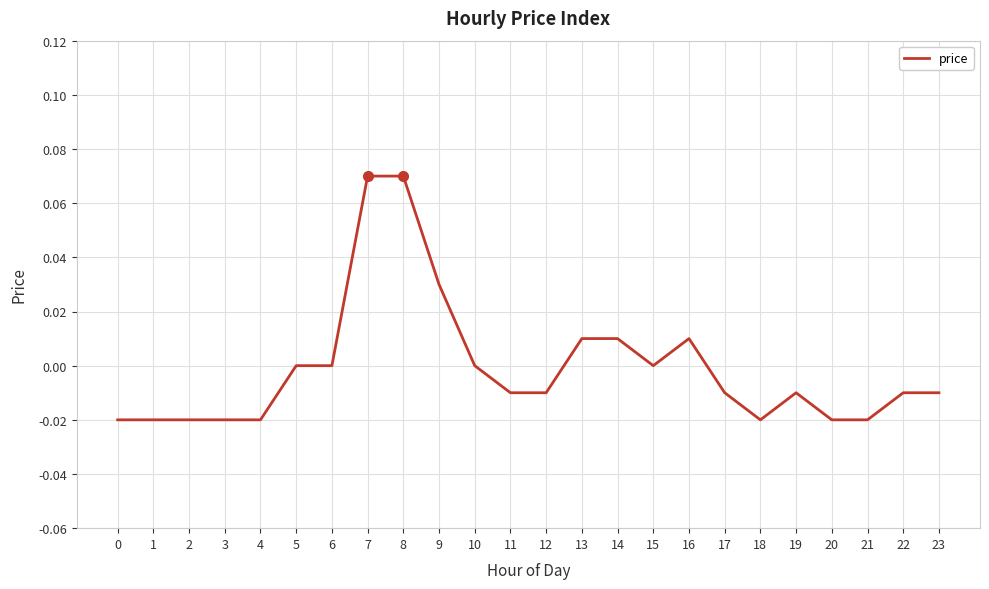

Is this an area chart (filled region under the line)?

No